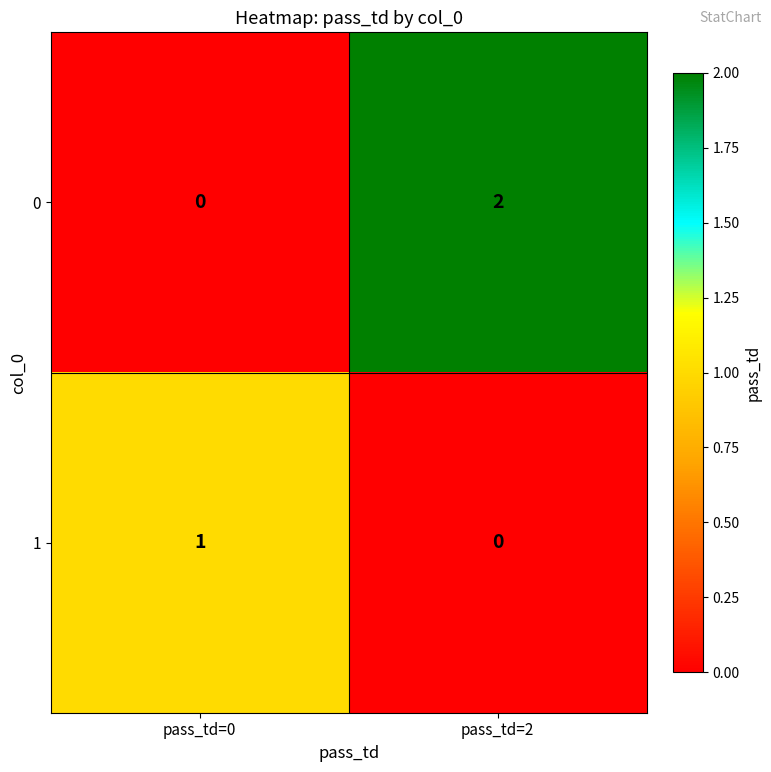

Which category has the highest value in the 0 series?

pass_td=2